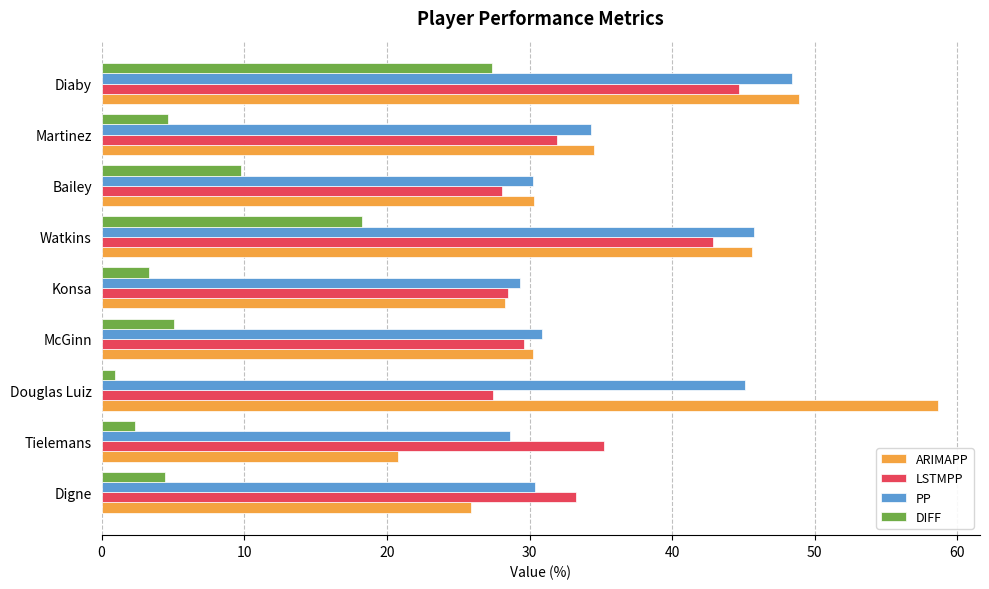

Rank the series by their maximum value, from highest to lowest.

ARIMAPP, PP, LSTMPP, DIFF